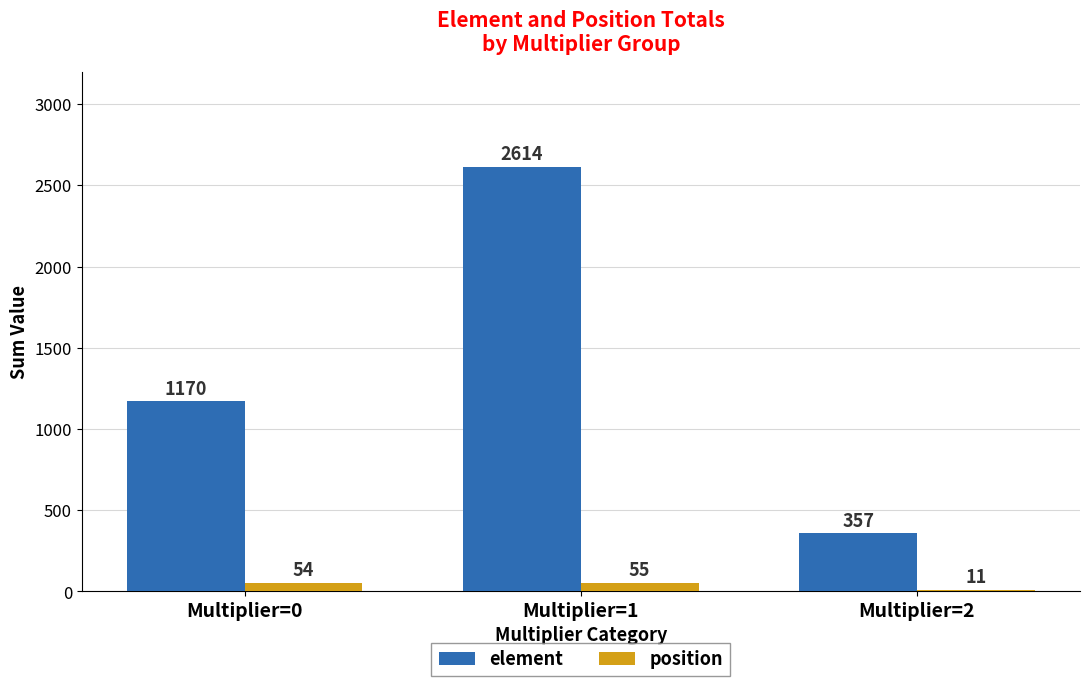

What is the approximate value of position at Multiplier=0?

54